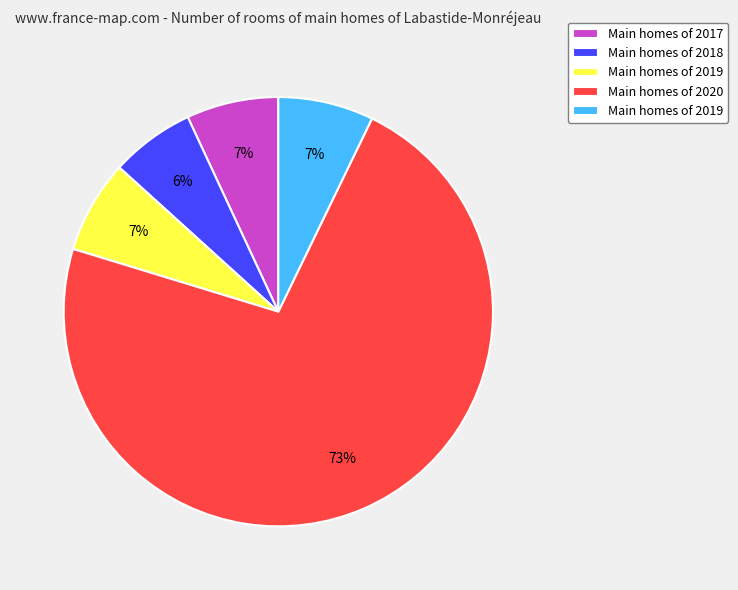

To the nearest percent, what is the average slice percentage?

20%